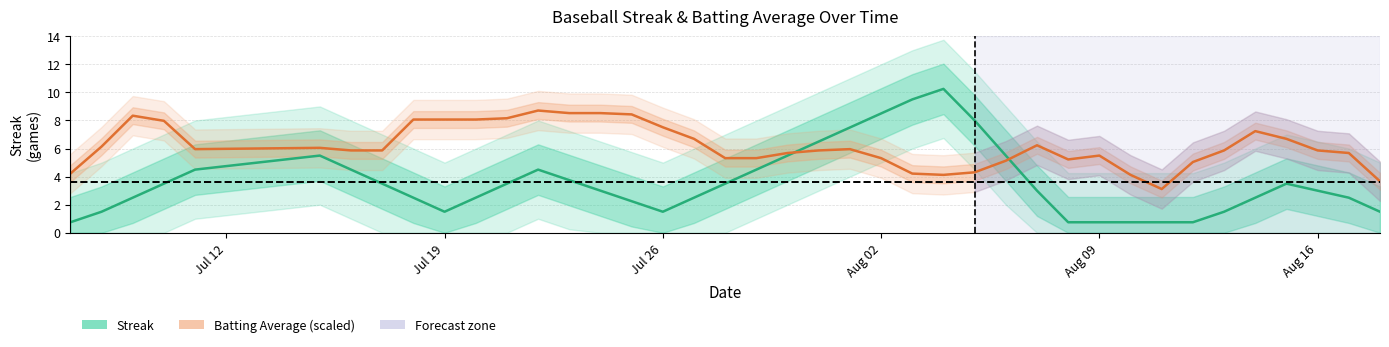

What is the difference between the maximum and second lowest values in the Streak series?

9.5